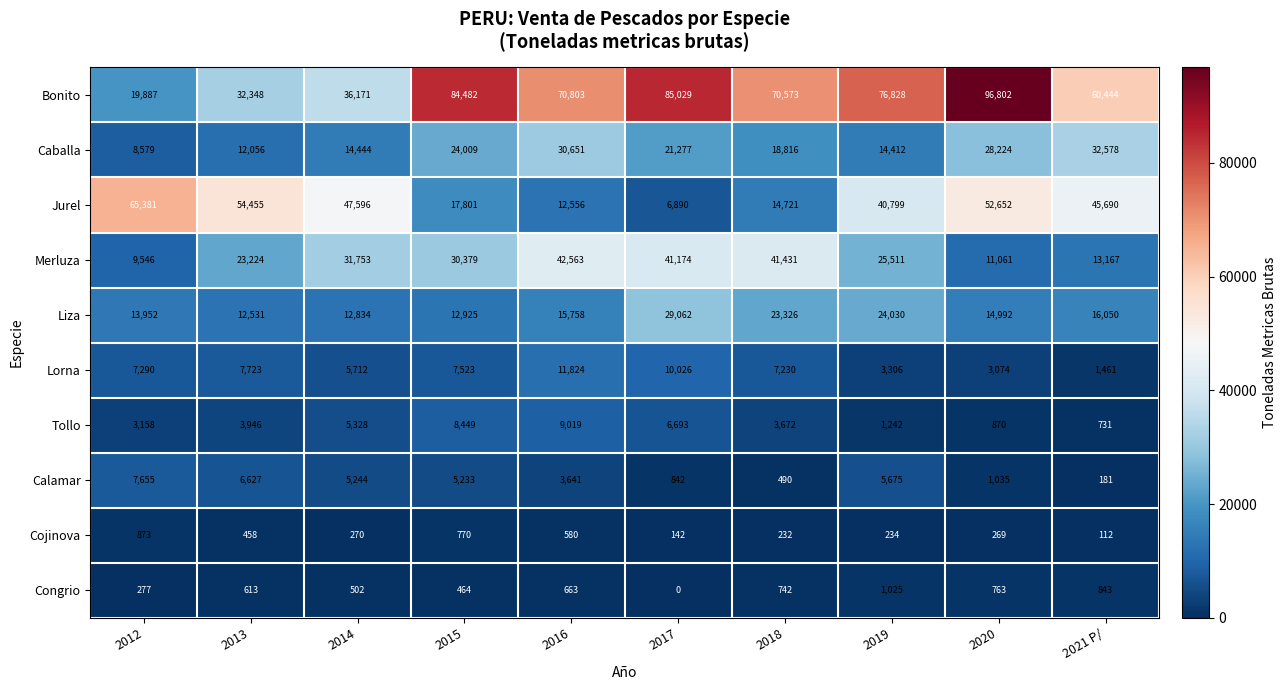

What is the maximum value shown in the chart?

96802